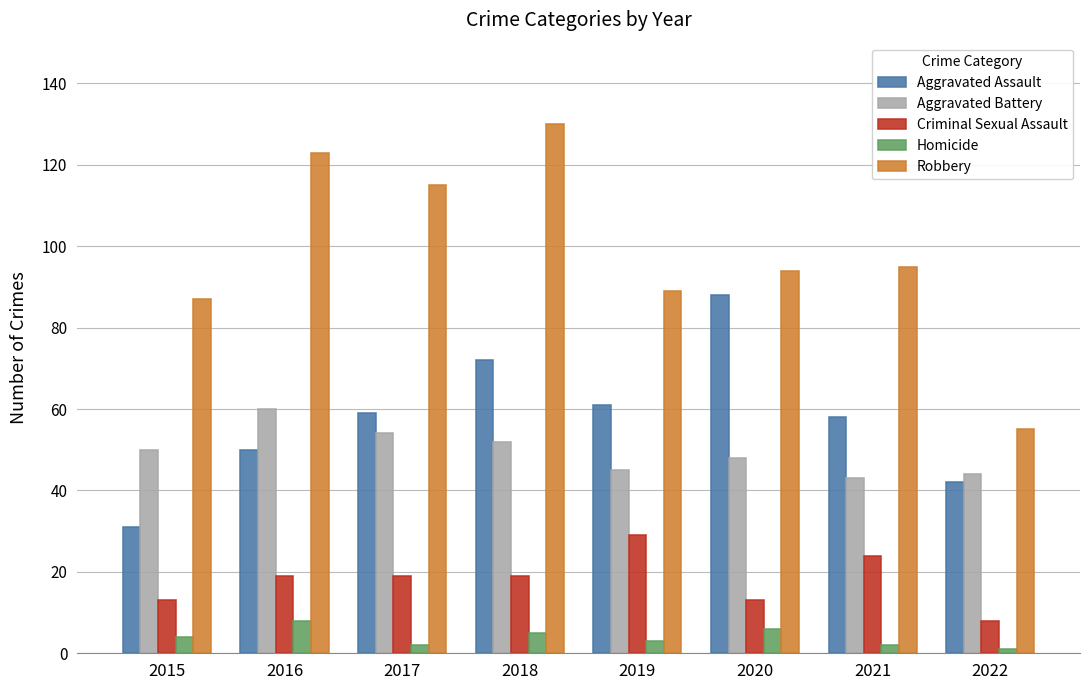

What is the minimum value for Aggravated Battery?

43